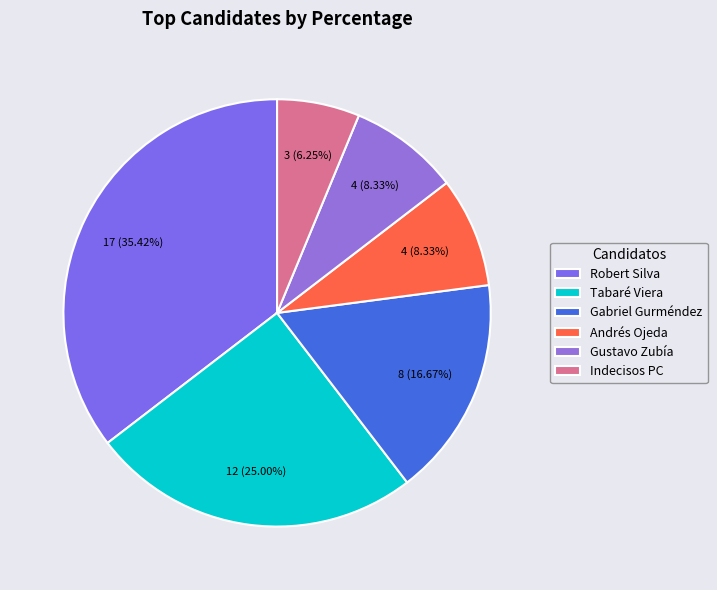

What is the smallest slice in the pie chart?

Indecisos PC